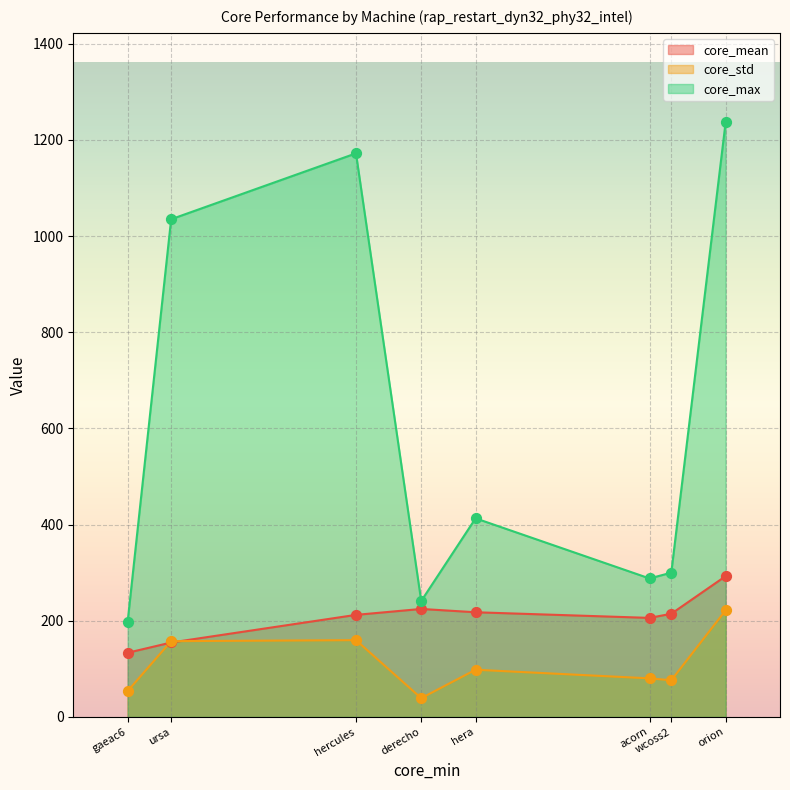

What are all the series names shown in the legend?

core_mean, core_std, core_max